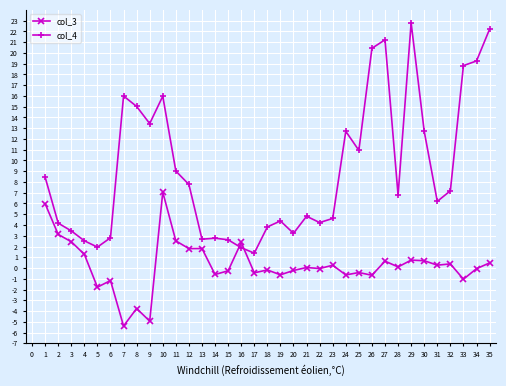

Which series has the widest spread of values?

col_4